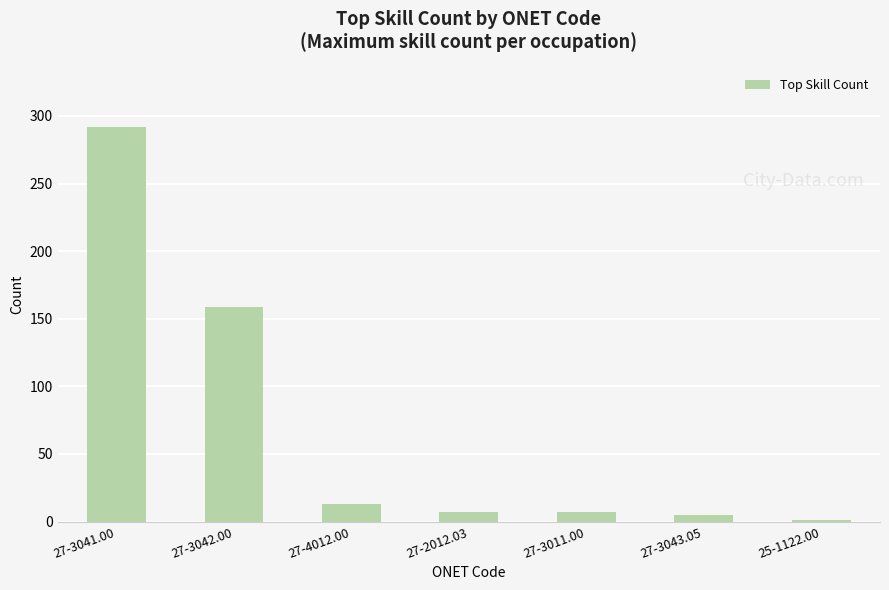

What is the sum of all values?

484